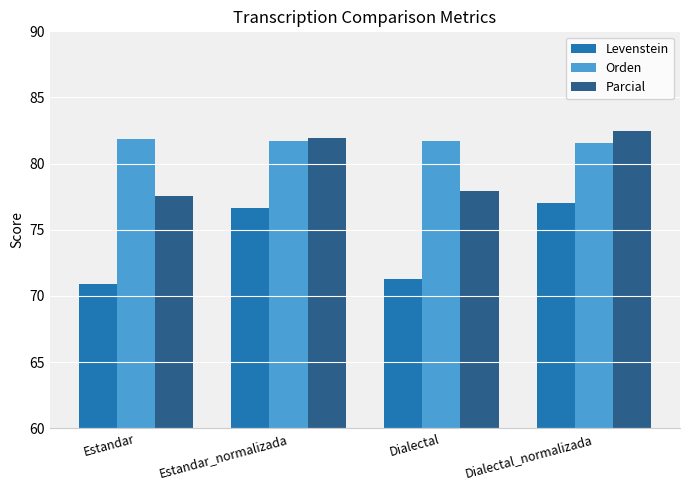

Does the chart contain stacked bars?

No